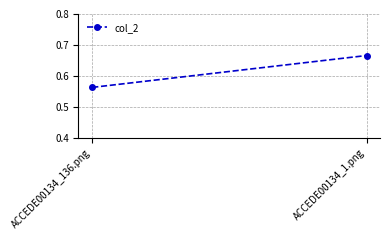

Reading left to right, what are all the values shown in this chart?

ACCEDE00134_136.png=0.6	ACCEDE00134_1.png=0.7